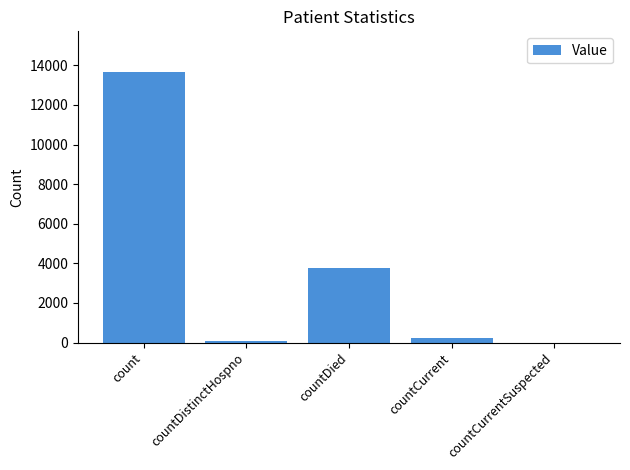

Where does the data first go above 212?

count